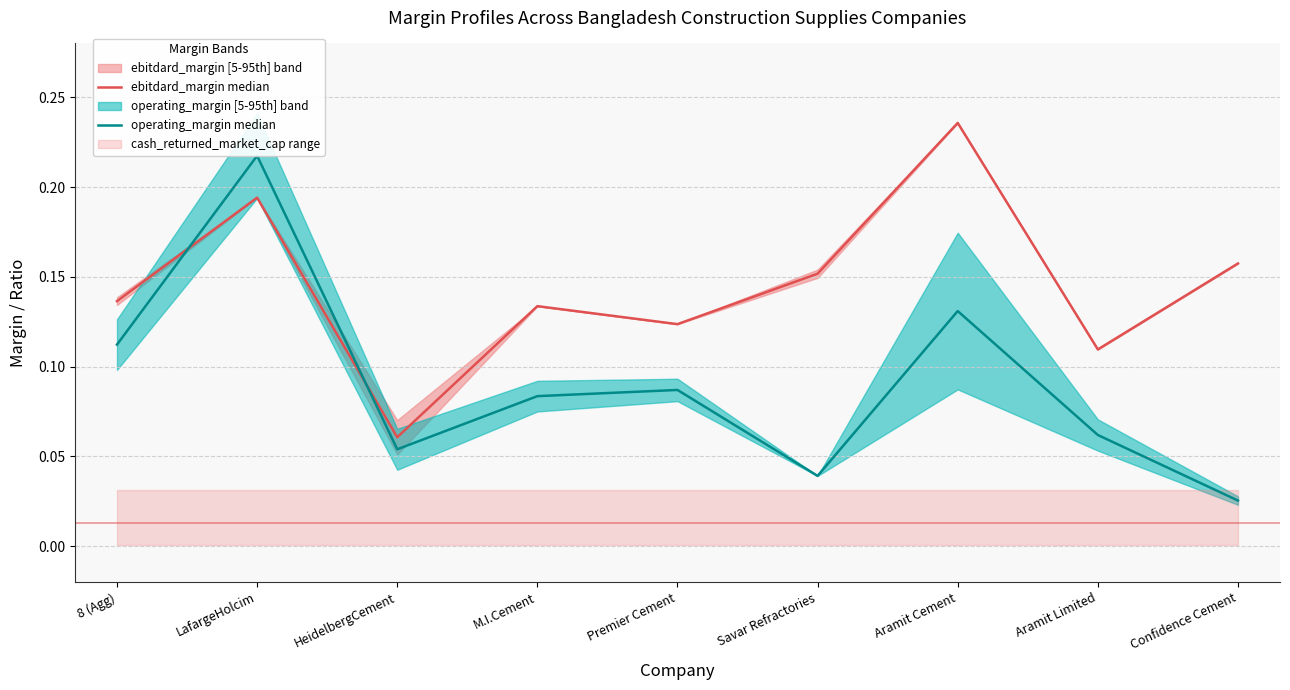

What is the label of the 1st point from the left?

8 (Agg)